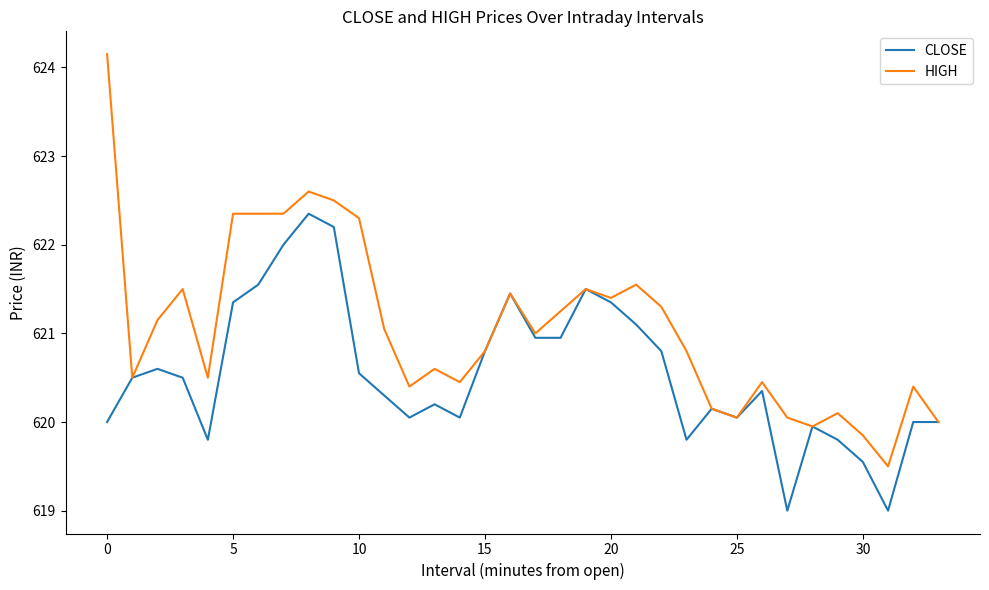

Rank the series by their maximum value, from lowest to highest.

CLOSE, HIGH